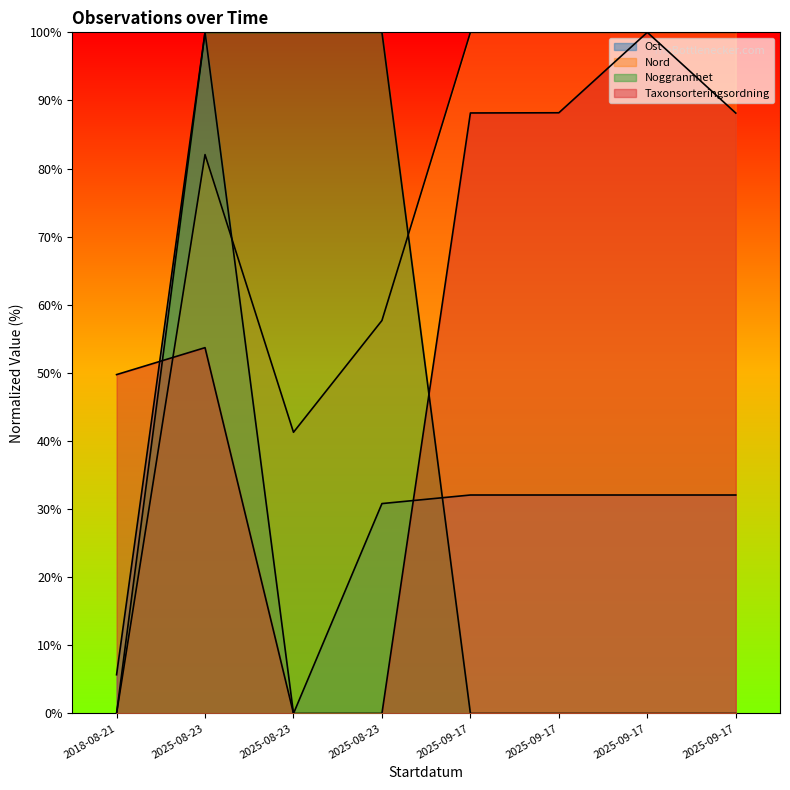

Which label corresponds to the smallest value in the chart?

2025-08-23